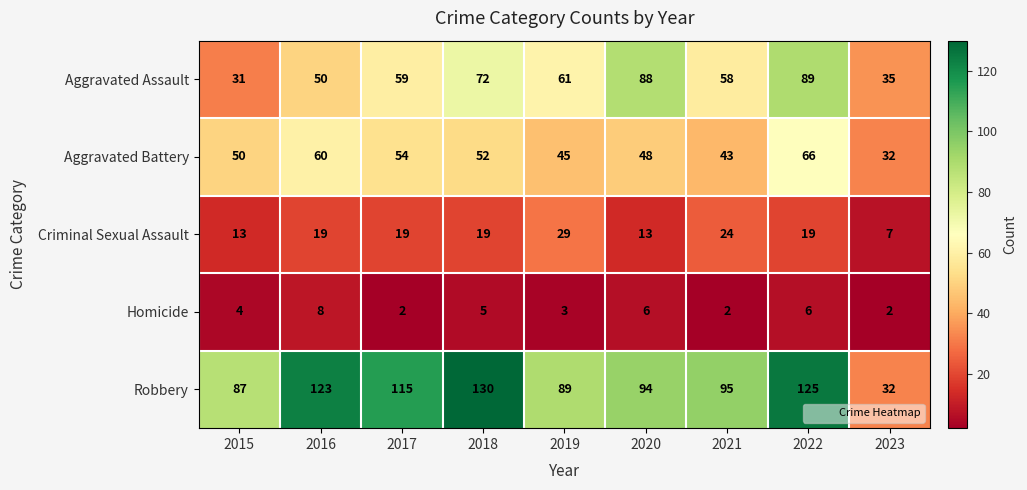

How many values in the Criminal Sexual Assault series are below 19?

3